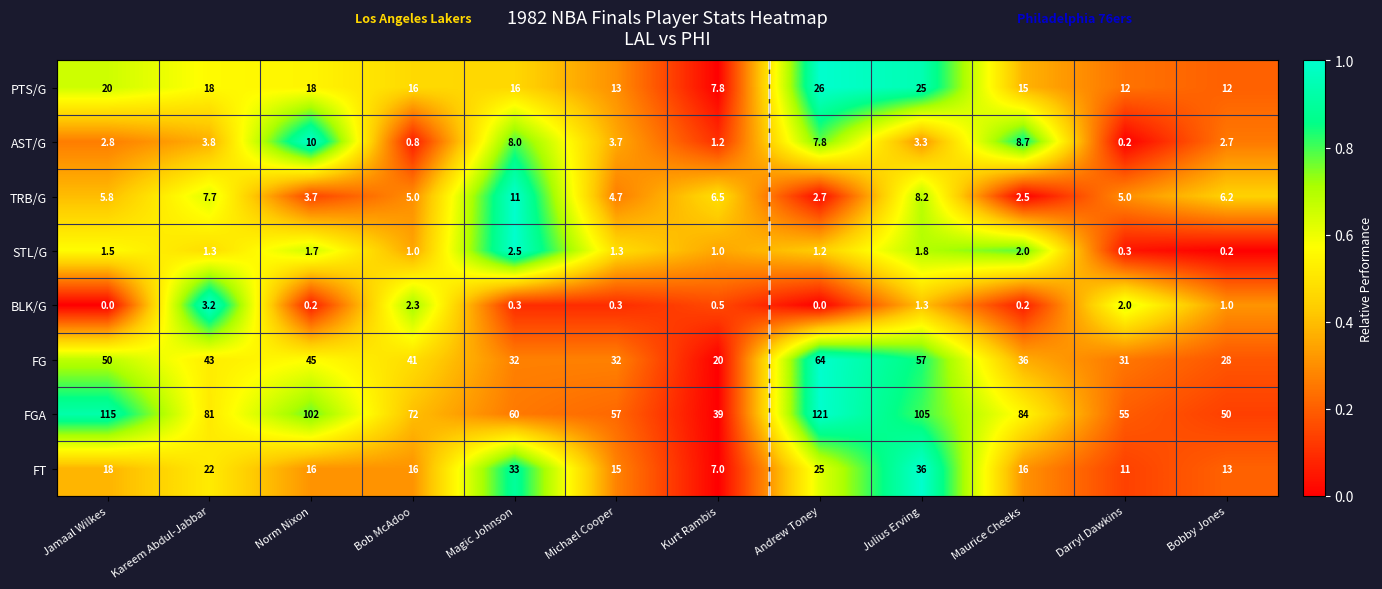

True or false: BLK/G has a value of 1.2 at Bob McAdoo.

False